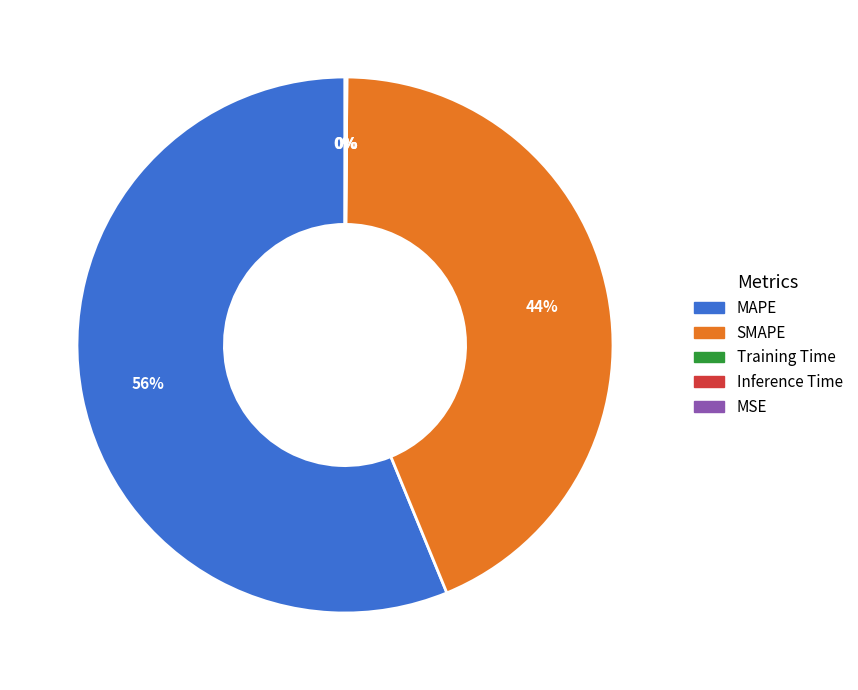

The MAPE slice represents 56% of the pie. True or false?

True